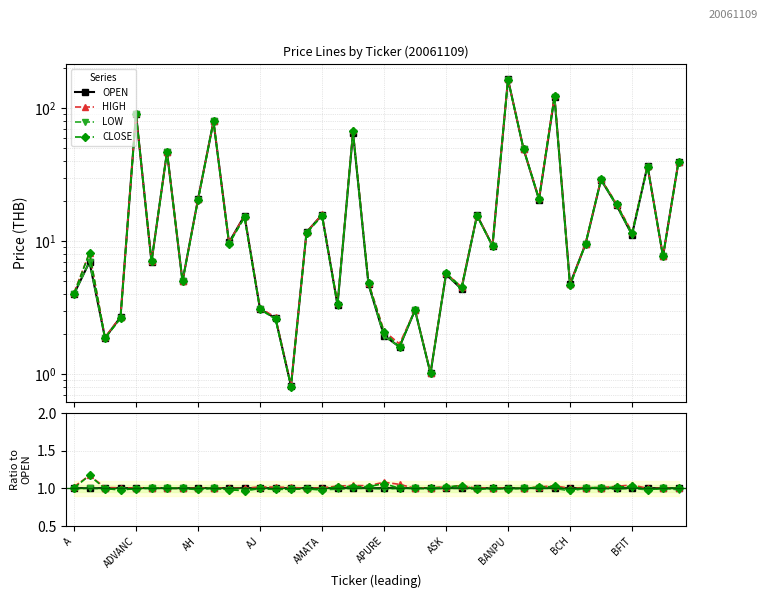

What are all the series names shown in the legend?

OPEN, HIGH, LOW, CLOSE